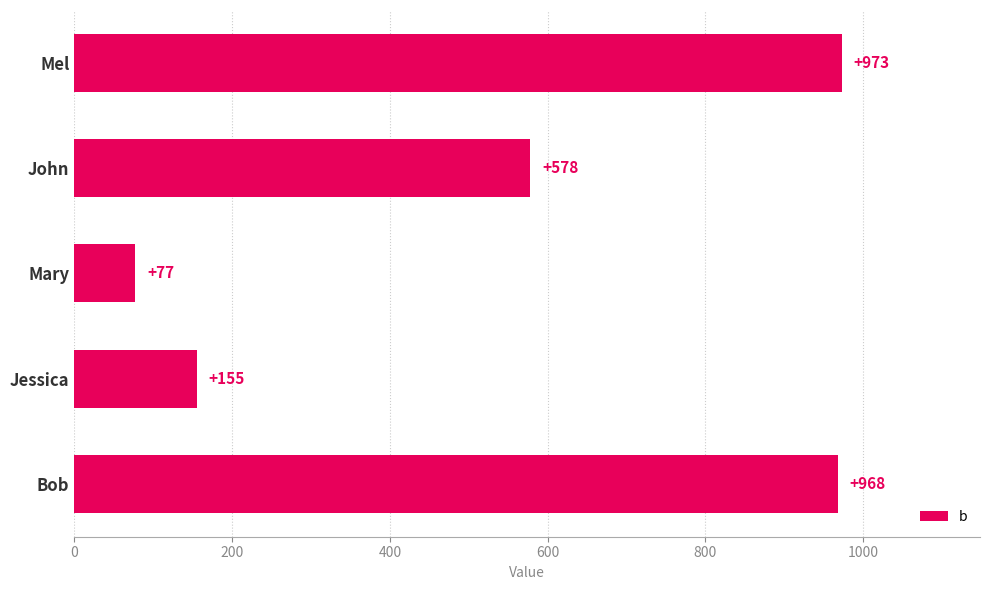

Does the chart contain any negative values?

No